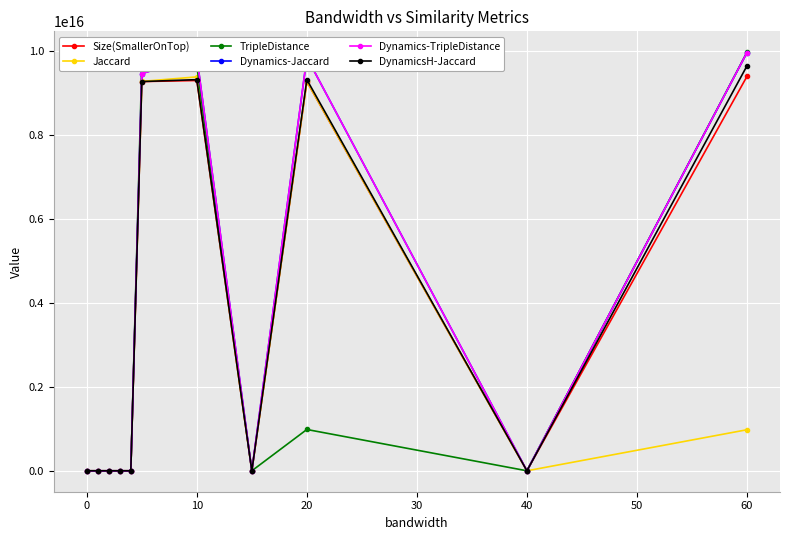

At how many categories does at least one series exceed 4839446527324203?

4